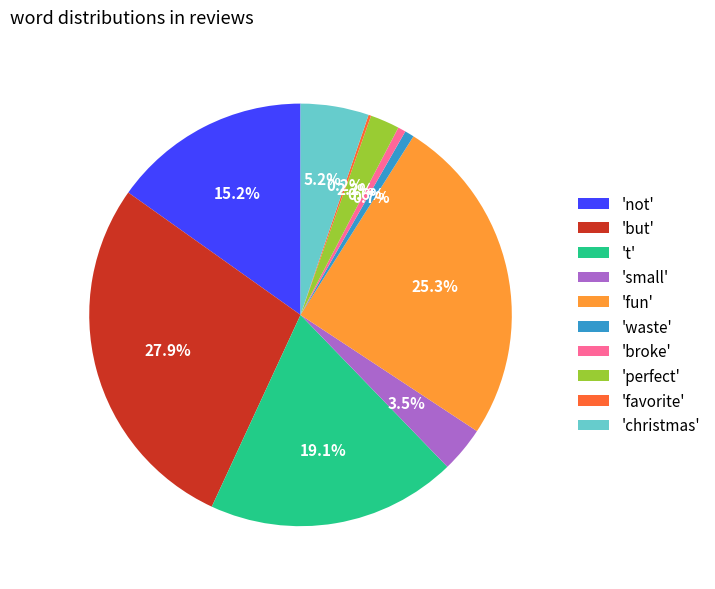

Which category has the biggest portion of the pie?

'but'